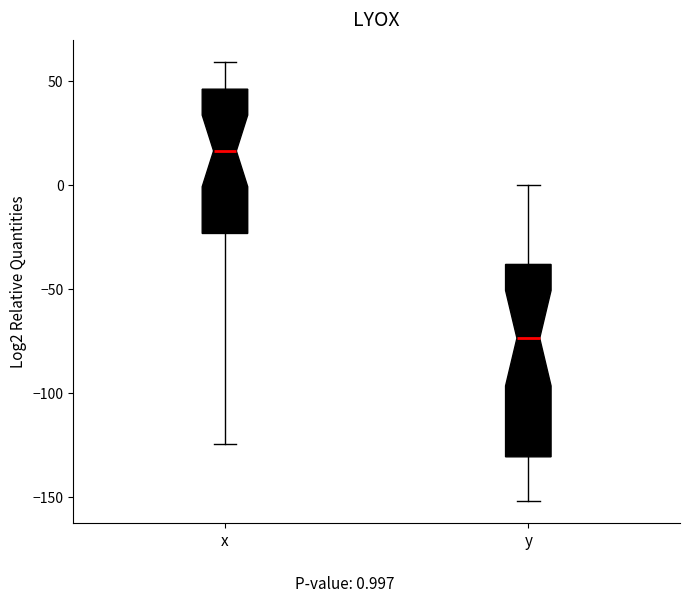

Reading left to right, transcribe this box plot: for each box, give where its median line is, the range the box spans, and where its two whiskers end, as read against the y-axis. The values are not printed on the chart, so give them approximately, as read against the axis.

x: median 15, box -25 to 45, whiskers -125 to 60
y: median -75, box -130 to -40, whiskers -150 to 0